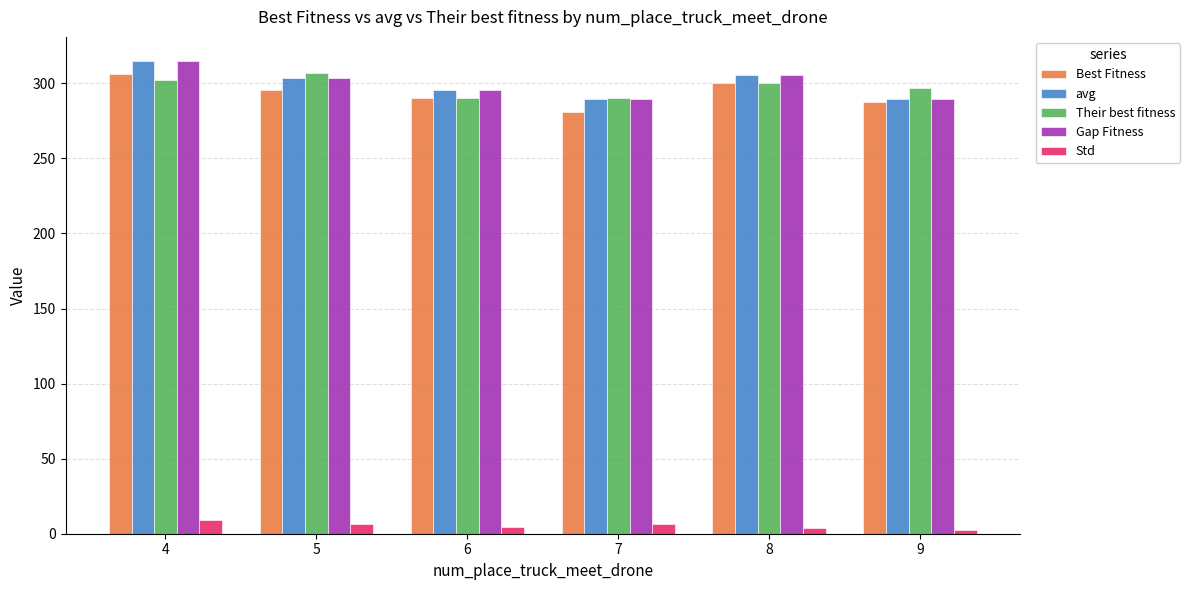

What is the average value of the Their best fitness series?

297.7